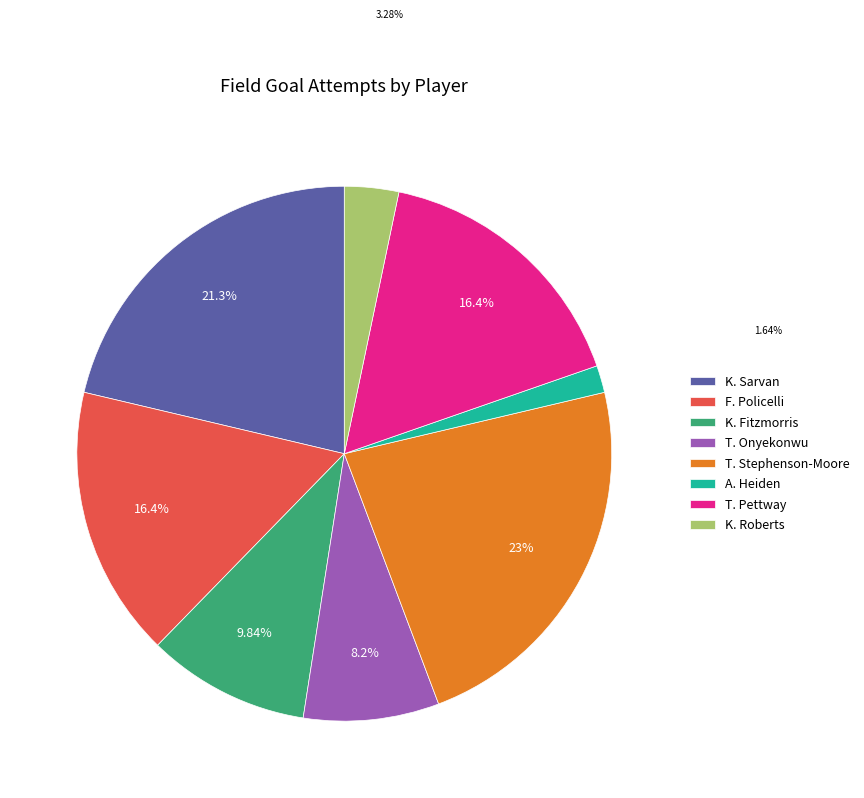

To the nearest percent, what percentage of the pie is K. Sarvan?

21%